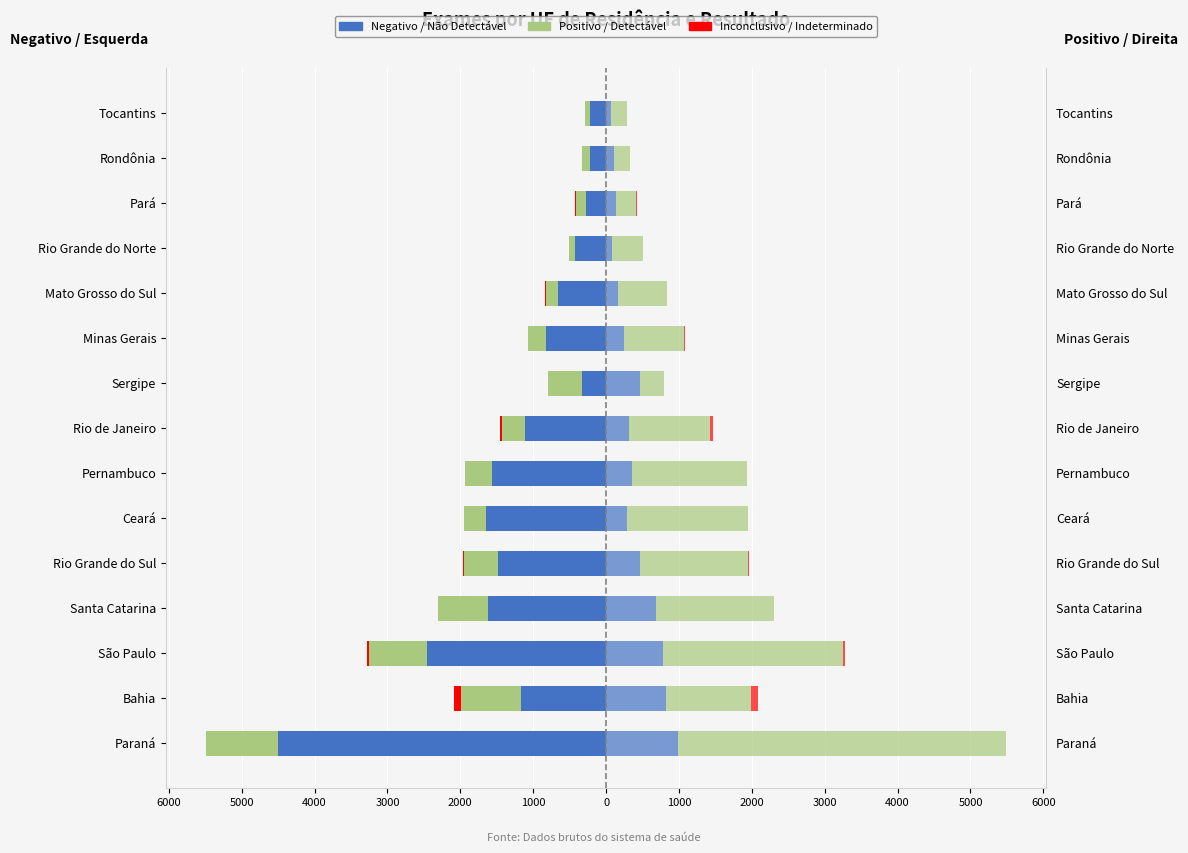

What is the difference between the highest and lowest values at Ceará?

1653